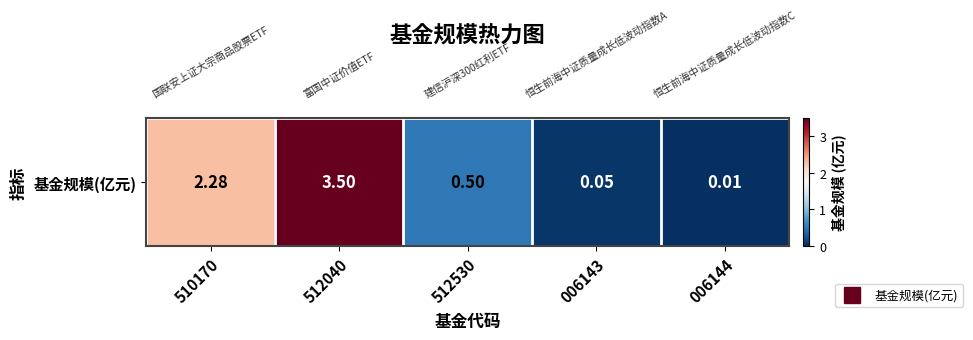

List the labels in order of value, largest first.

512040, 510170, 512530, 006143, 006144